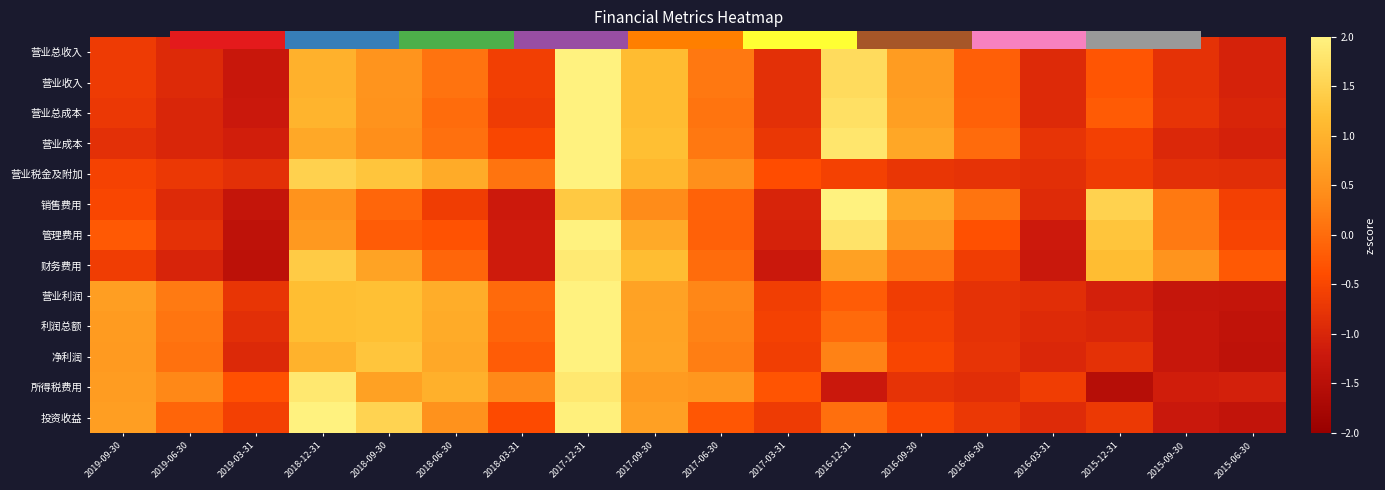

What is the total value across all series at 2016-06-30?

-6.1